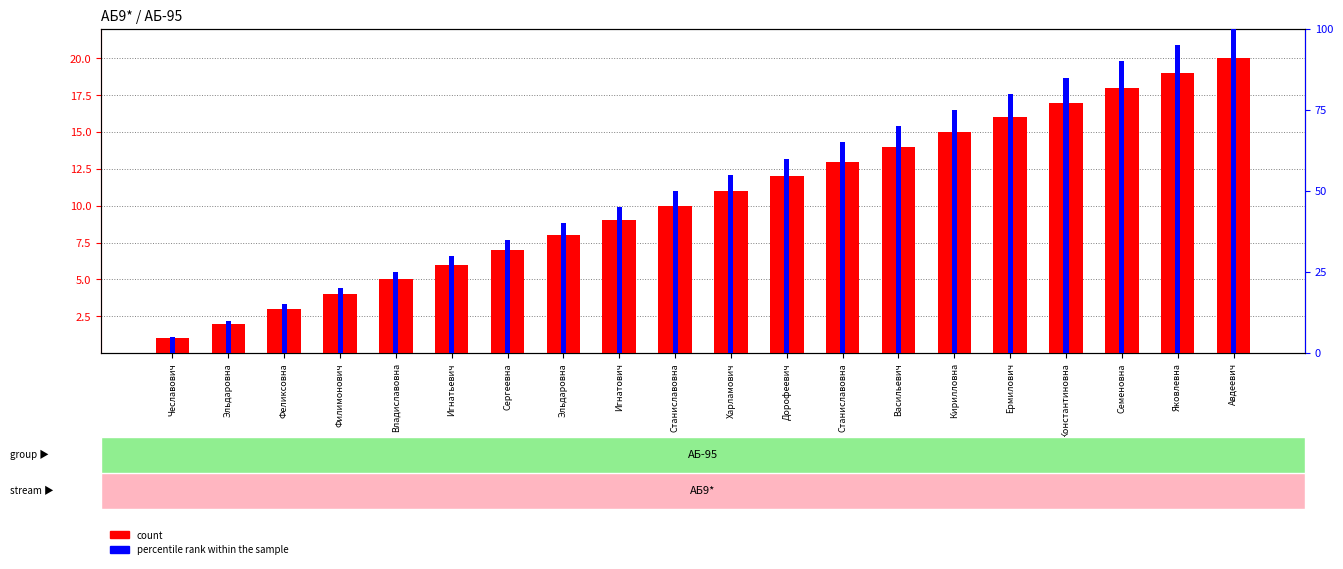

What is the difference between the maximum and minimum values in the count series?

19